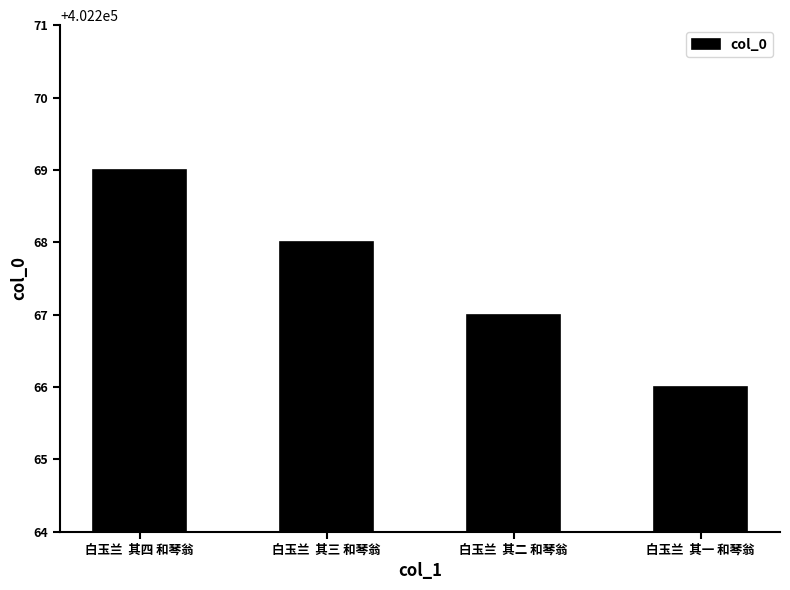

Reading right to left, extract all data points from this chart.

白玉兰  其一 和琴翁=402266	白玉兰  其二 和琴翁=402267	白玉兰  其三 和琴翁=402268	白玉兰  其四 和琴翁=402269